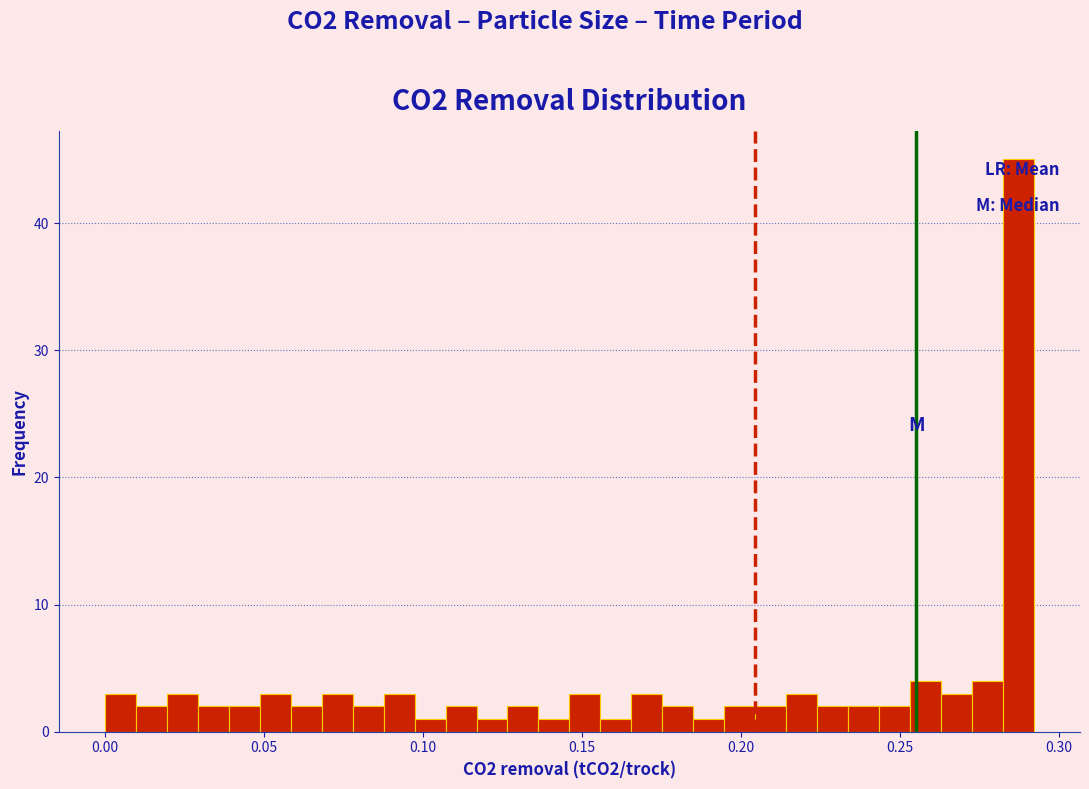

Around what value on the x-axis is the tallest bar? Give the approximate position of its centre, as read against the axis.

0.285